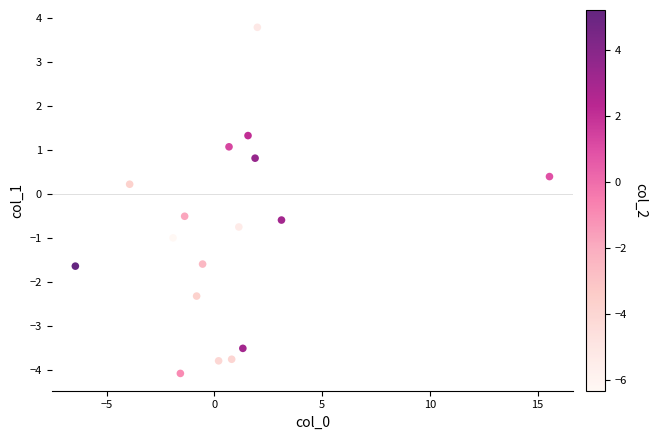

What is the range of Y values (max minus min)?

7.9